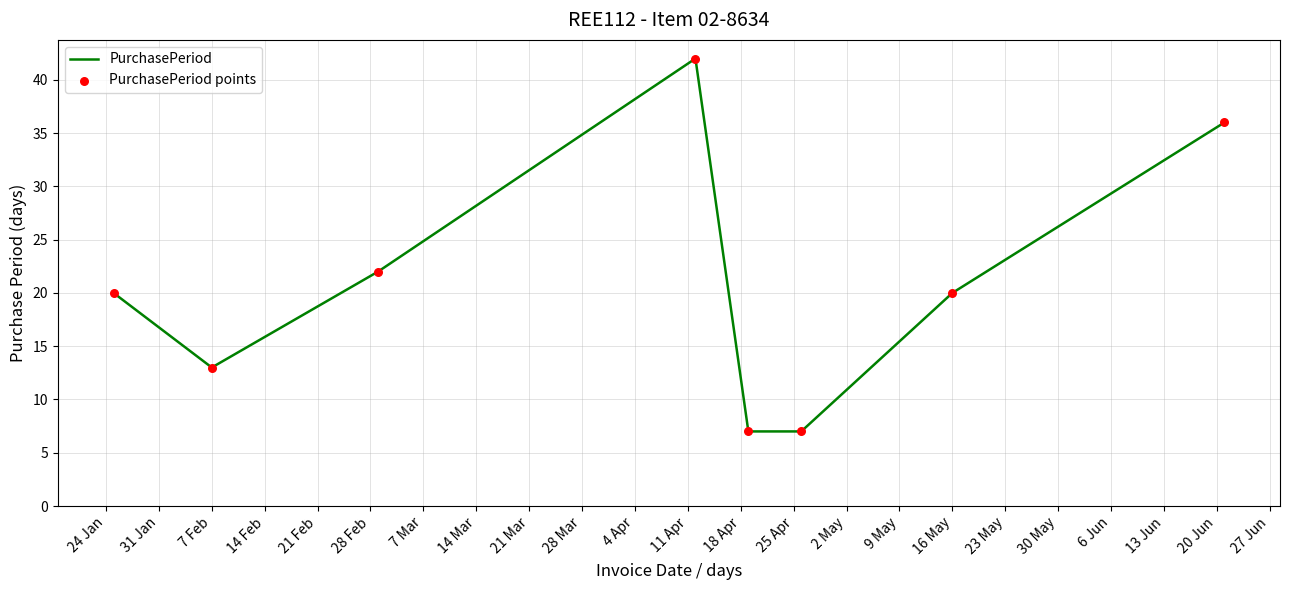

What is the minimum value shown in the chart?

7